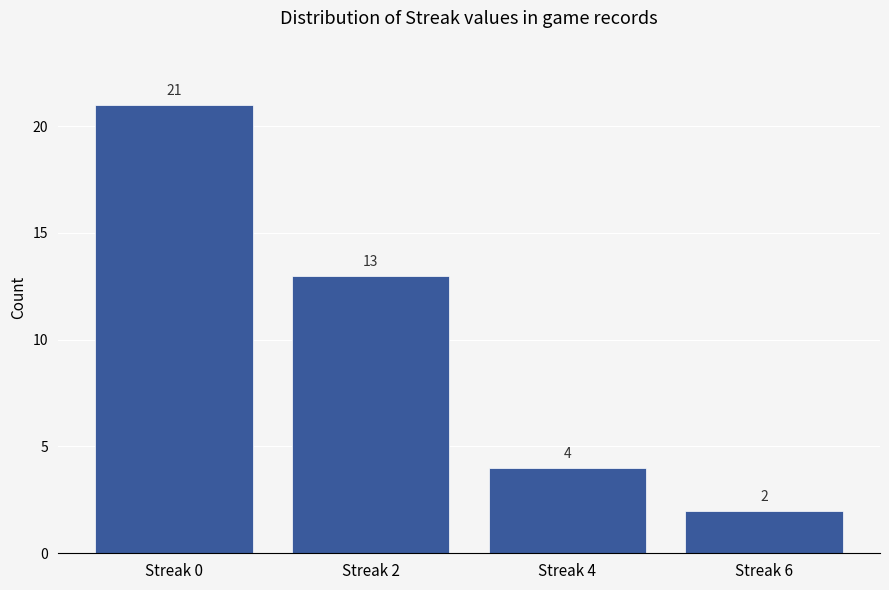

The value at Streak 0 is 21. True or false?

True